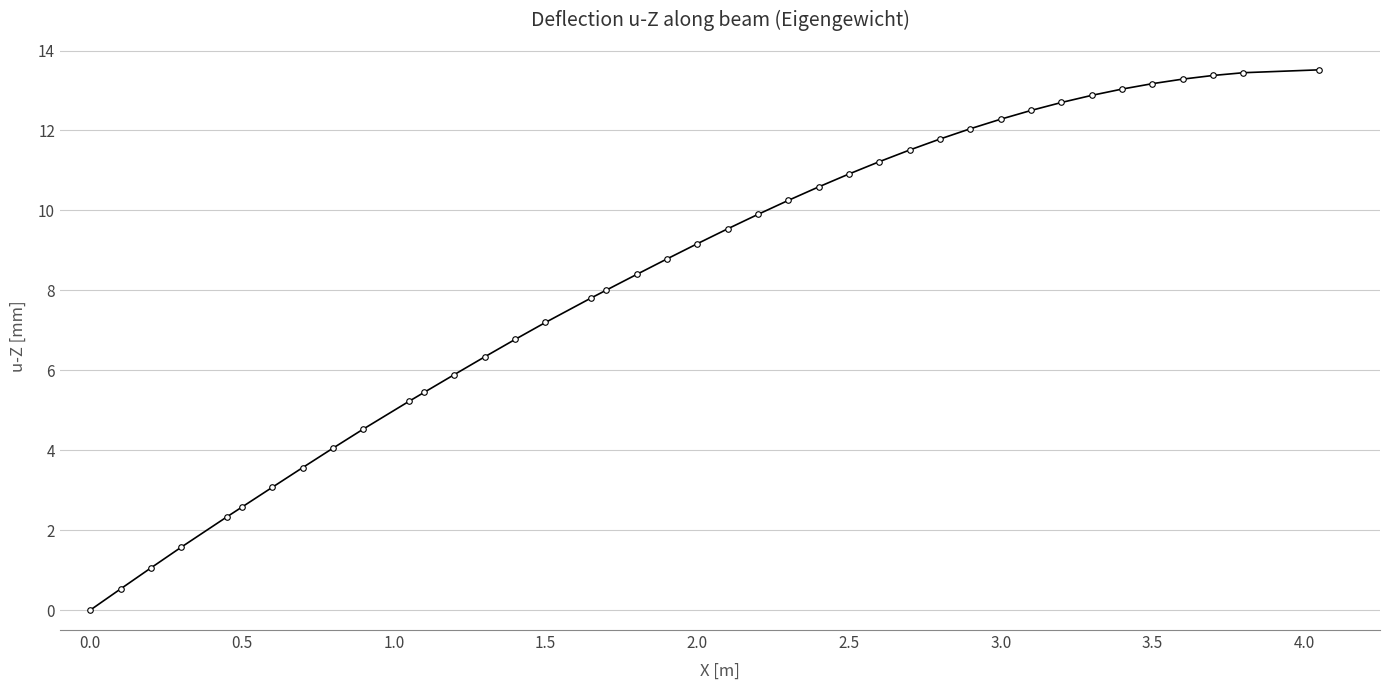

What is the average value?

8.3